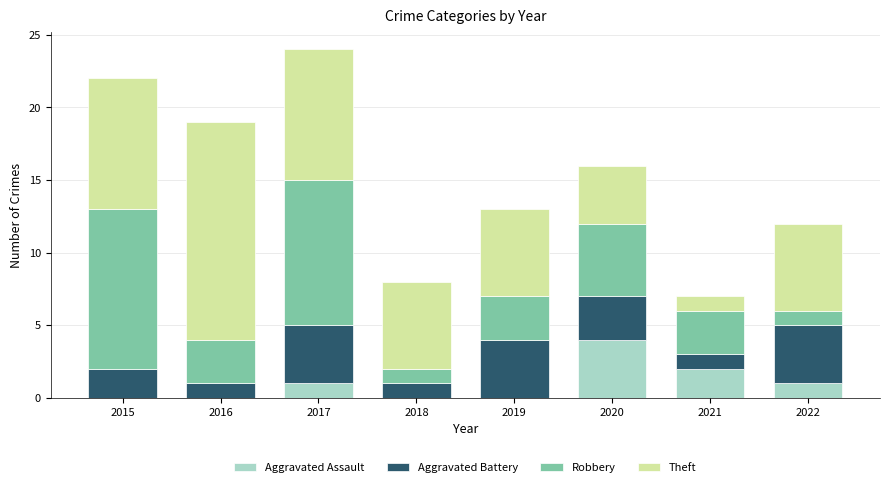

What is the maximum value for Aggravated Assault?

4